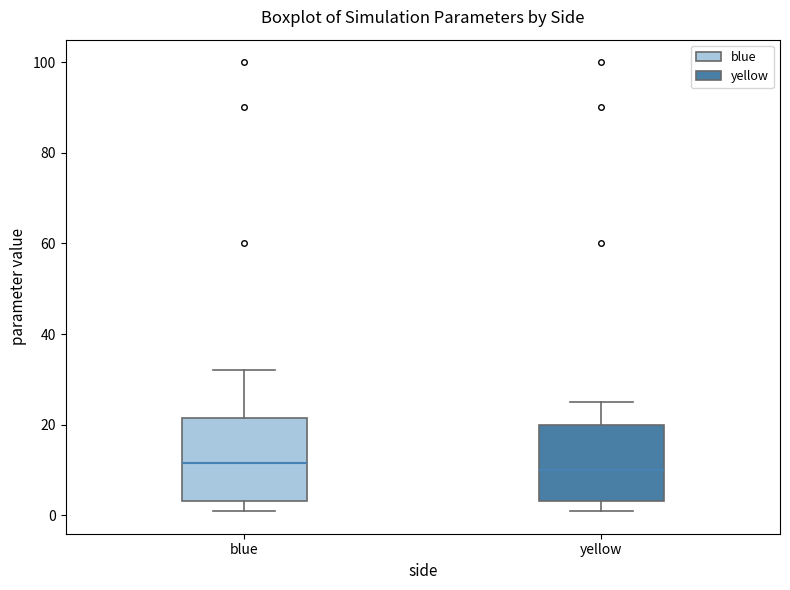

Where does the lower whisker of the box for blue end on the y-axis? The values are not printed on the chart, so give them approximately, as read against the axis.

0